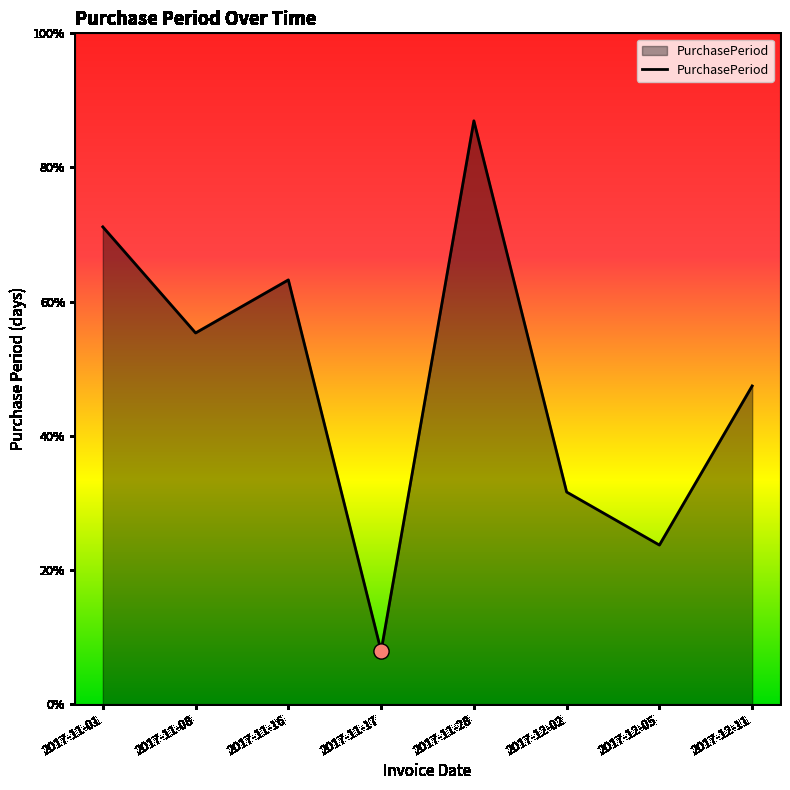

Between 2017-11-01 and 2017-11-08, which is larger?

2017-11-01